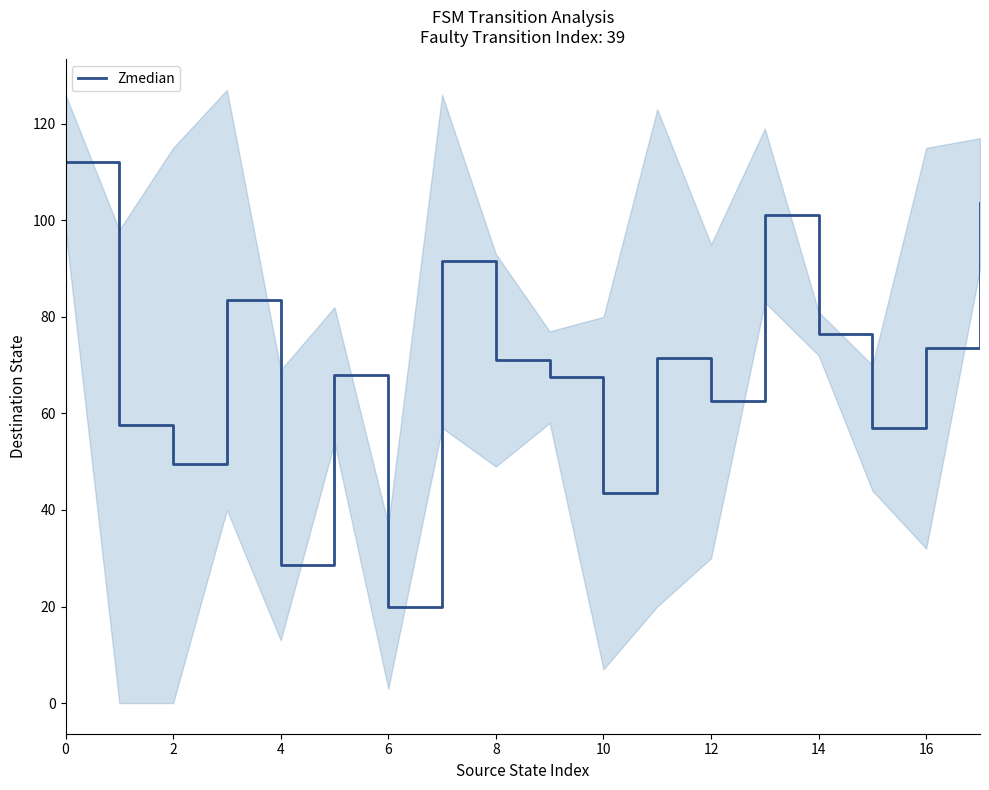

Reading left to right, extract all data points from this chart.

112.0	57.5	49.5	83.5	28.5	68.0	20.0	91.5	71.0	67.5	43.5	71.5	62.5	101.0	76.5	57.0	73.5	103.5